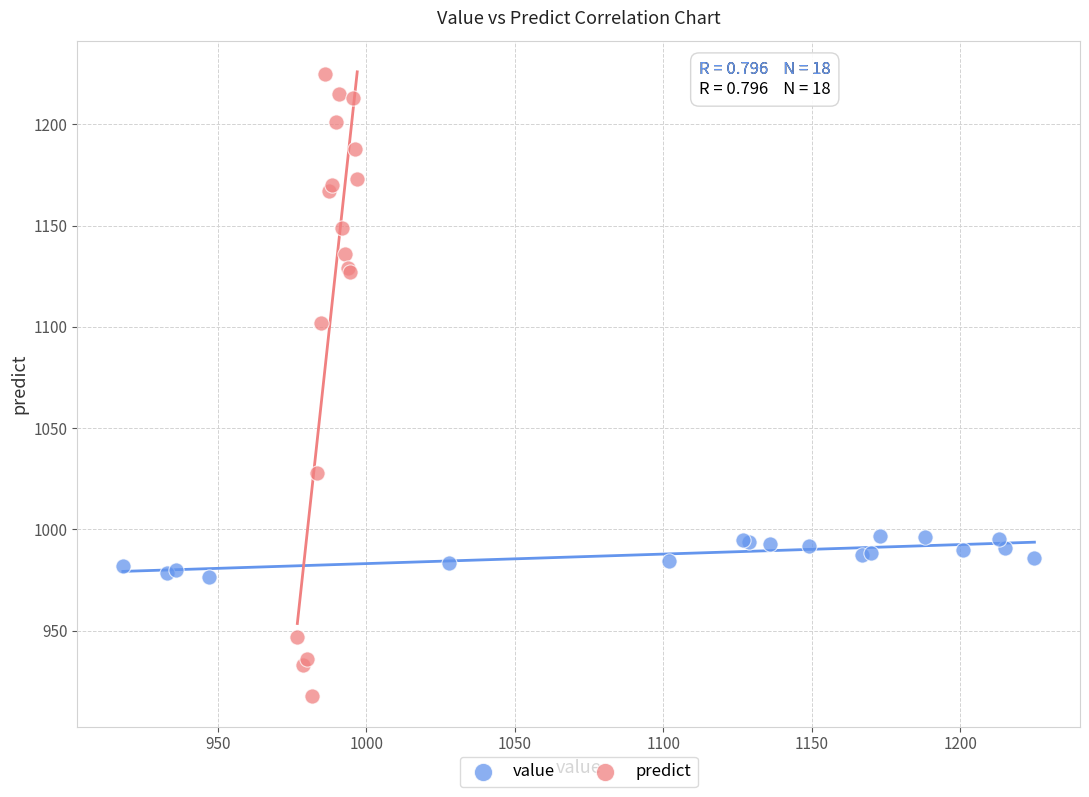

Which series contains the highest Y value?

predict